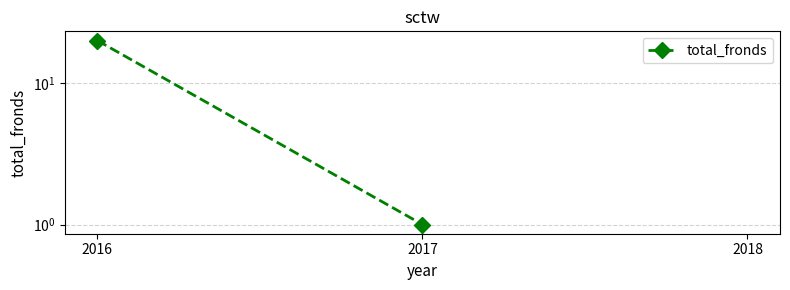

Rank the categories by value from lowest to highest.

2018, 2017, 2016